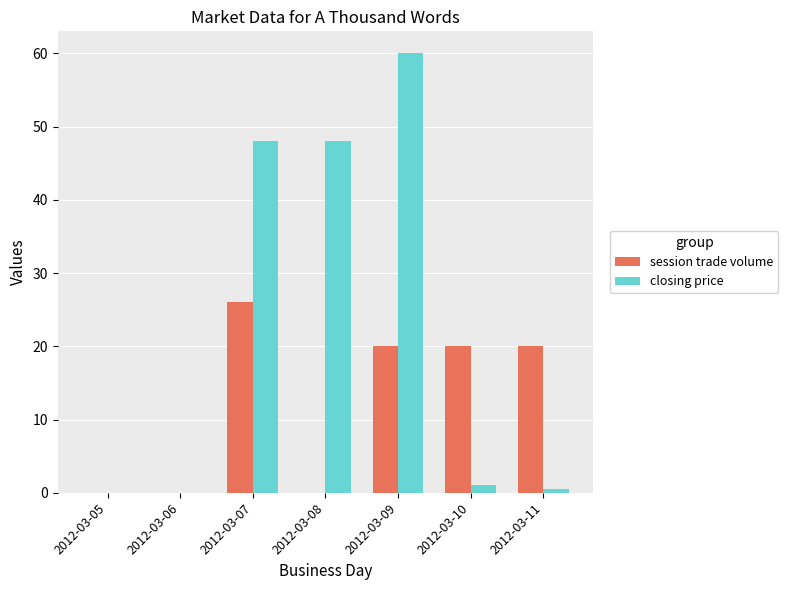

Is it true that session trade volume equals -13.4 at 2012-03-08?

False